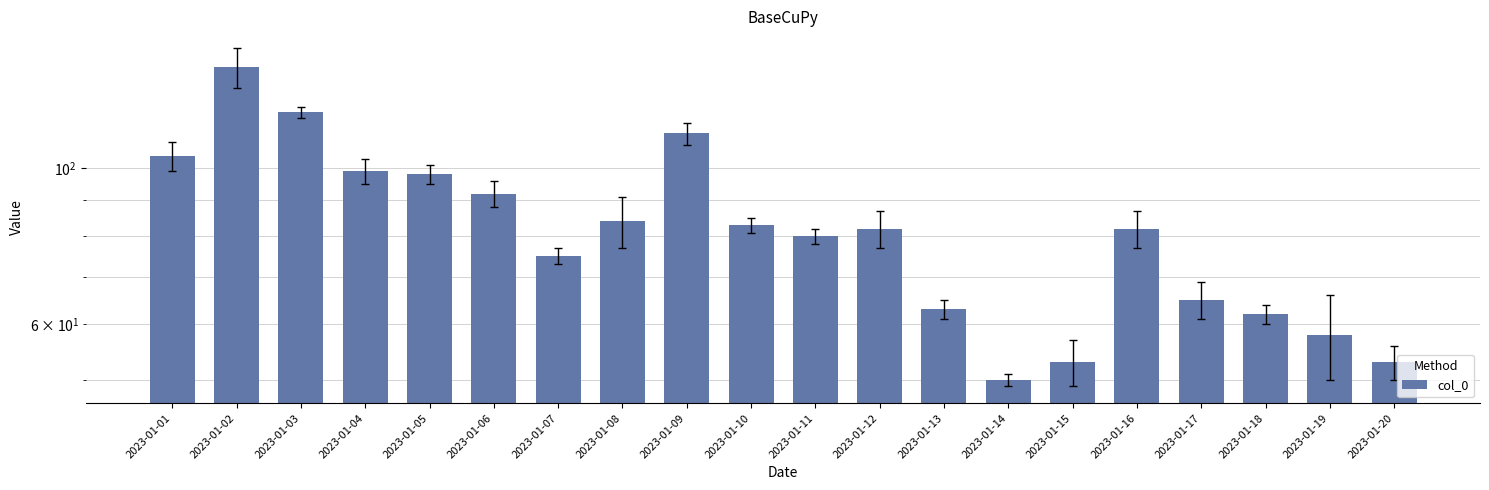

Reading left to right, extract all data points from this chart.

2023-01-01=104	2023-01-02=139	2023-01-03=120	2023-01-04=99	2023-01-05=98	2023-01-06=92	2023-01-07=75	2023-01-08=84	2023-01-09=112	2023-01-10=83	2023-01-11=80	2023-01-12=82	2023-01-13=63	2023-01-14=50	2023-01-15=53	2023-01-16=82	2023-01-17=65	2023-01-18=62	2023-01-19=58	2023-01-20=53